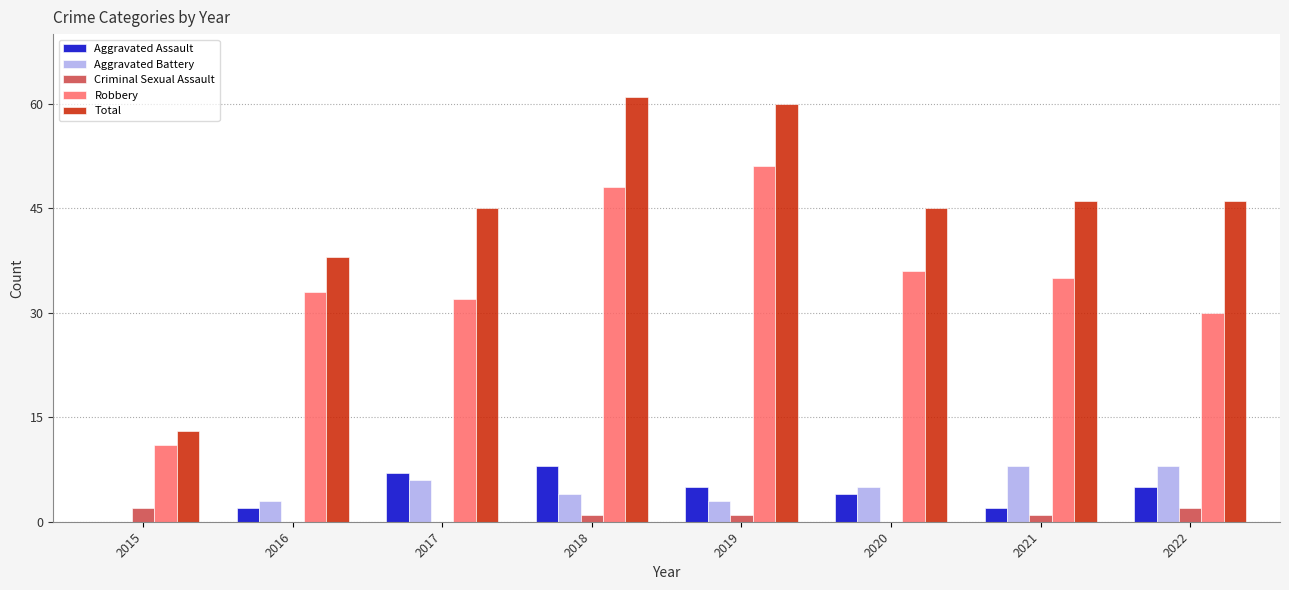

Reading left to right, extract all data points from this chart.

Aggravated Assault: 0	2	7	8	5	4	2	5
Aggravated Battery: 0	3	6	4	3	5	8	8
Criminal Sexual Assault: 2	0	0	1	1	0	1	2
Robbery: 11	33	32	48	51	36	35	30
Total: 13	38	45	61	60	45	46	46